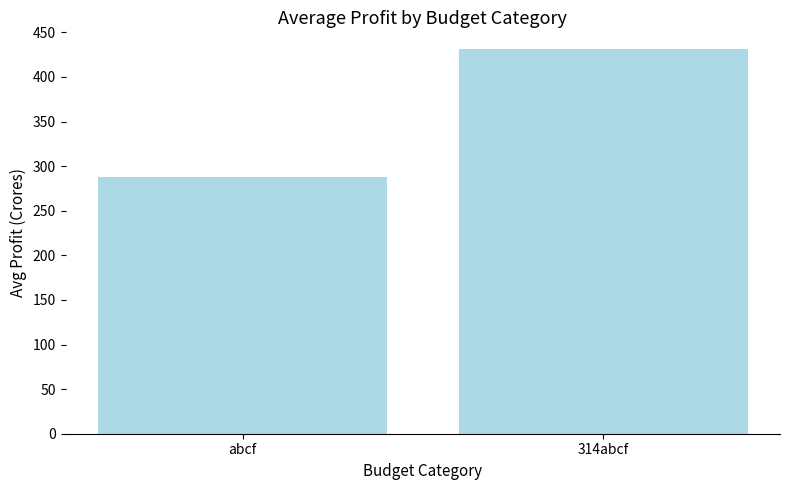

What is the sum of all values?

718.3